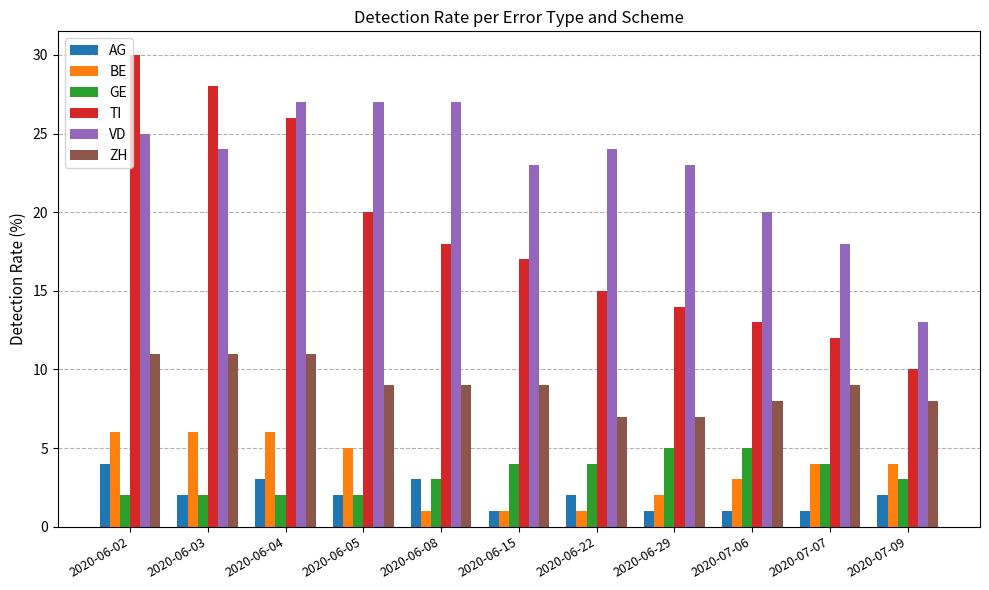

How many data points in BE are less than 4?

5